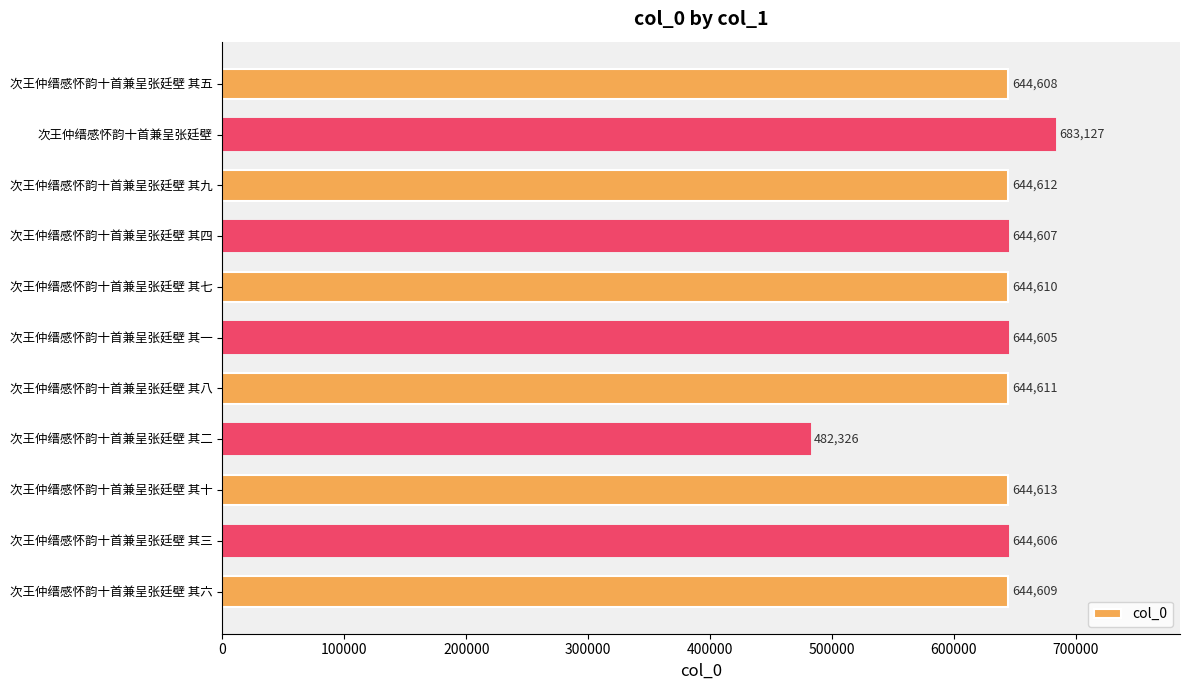

Are the bars horizontal?

Yes